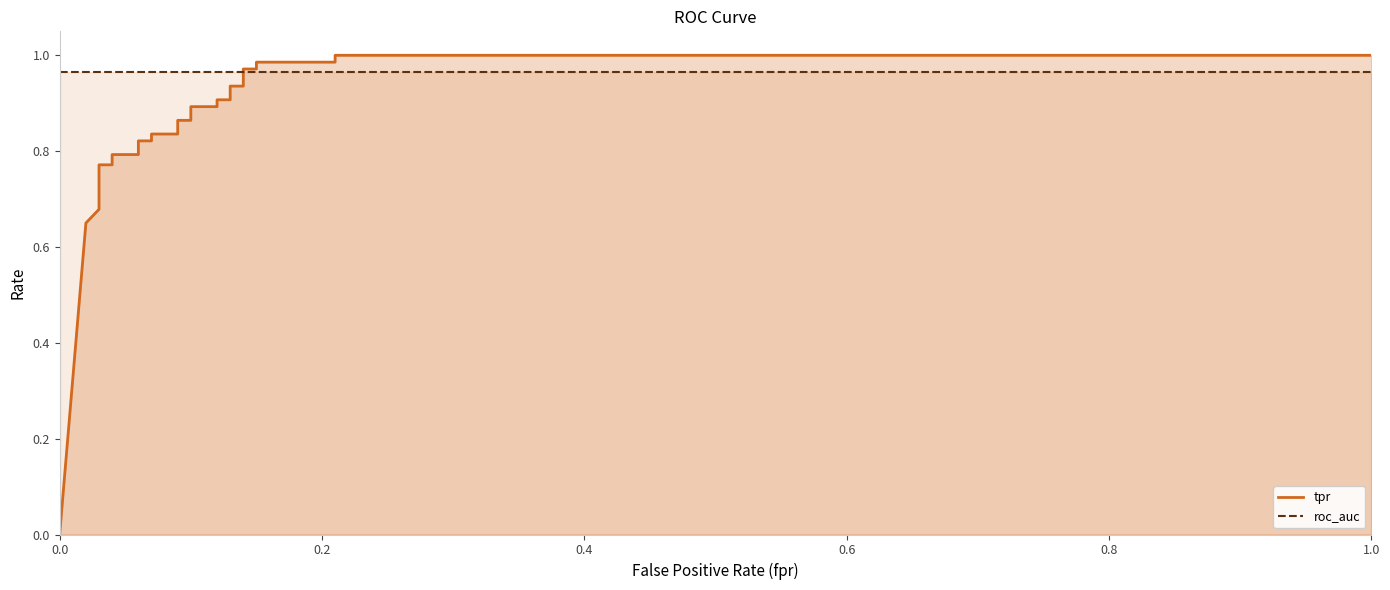

After their last crossing, which series has the higher values: roc_auc or tpr?

tpr